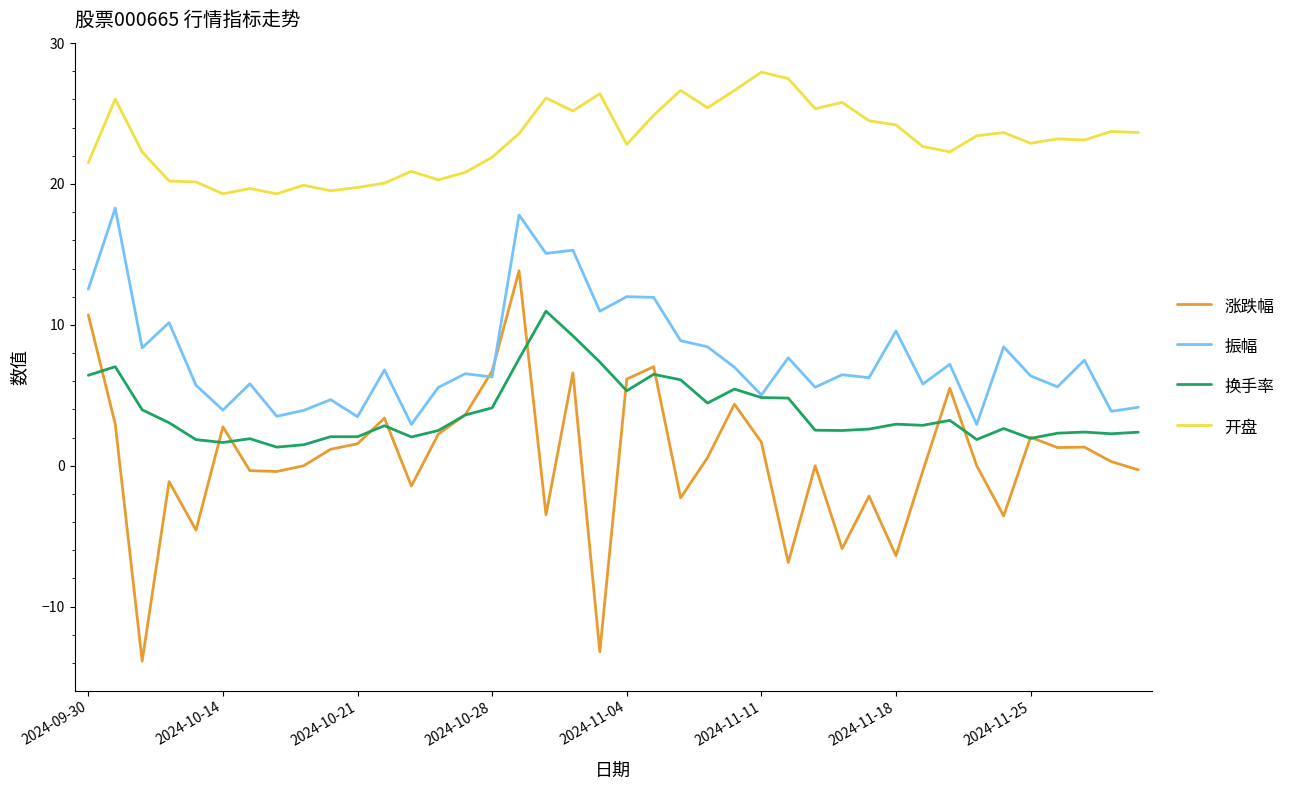

True or false: 换手率 and 开盘 cross at least once.

False